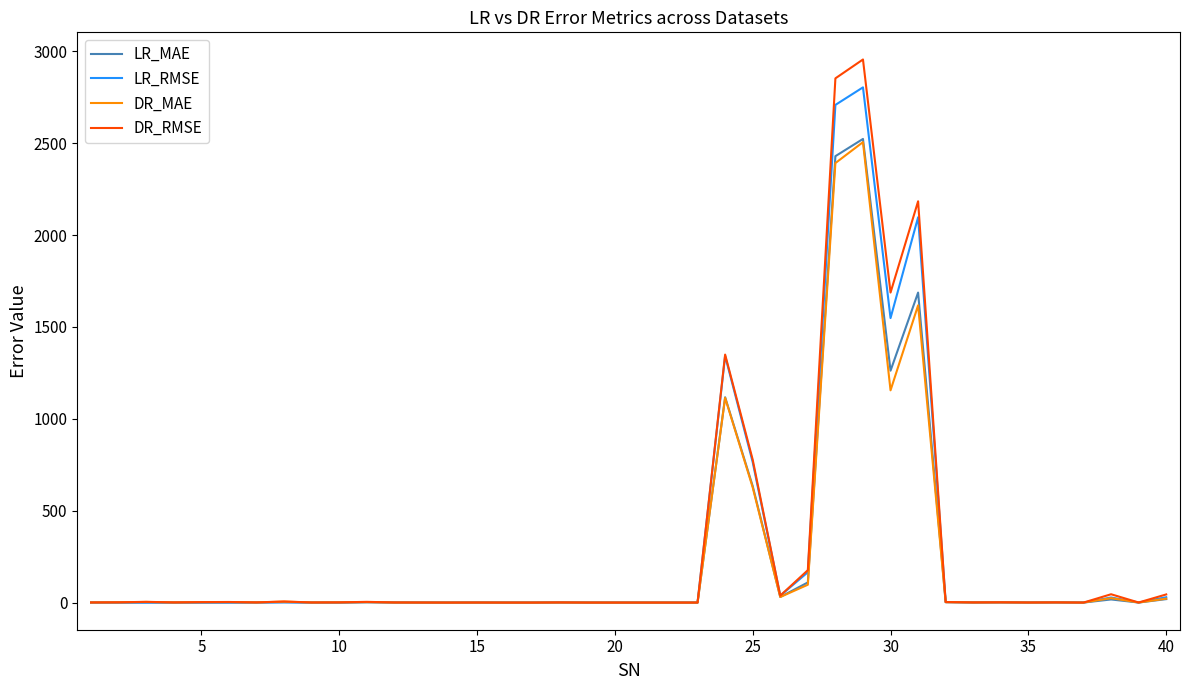

True or false: DR_MAE has more than 1 interior local peaks.

True